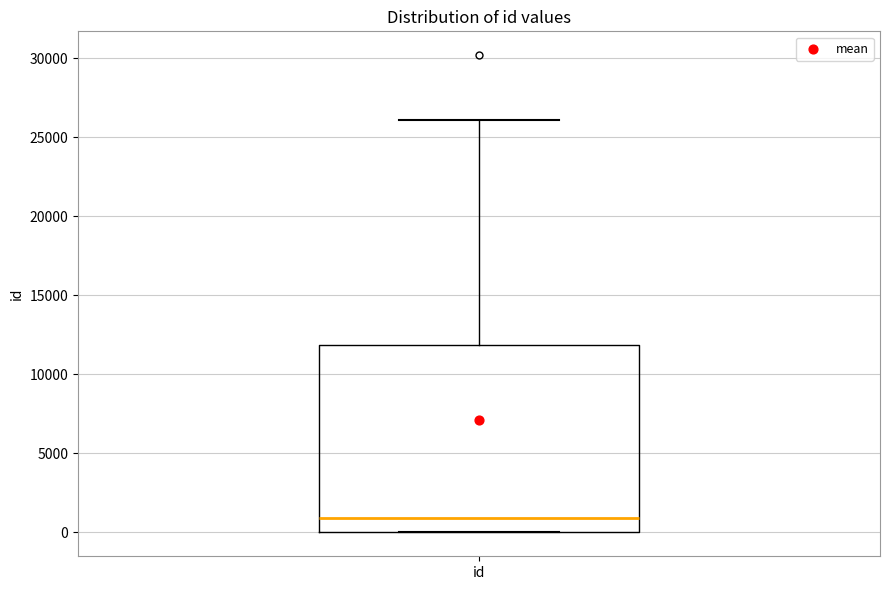

Where is the upper edge of the box for id on the y-axis? The values are not printed on the chart, so give them approximately, as read against the axis.

12000